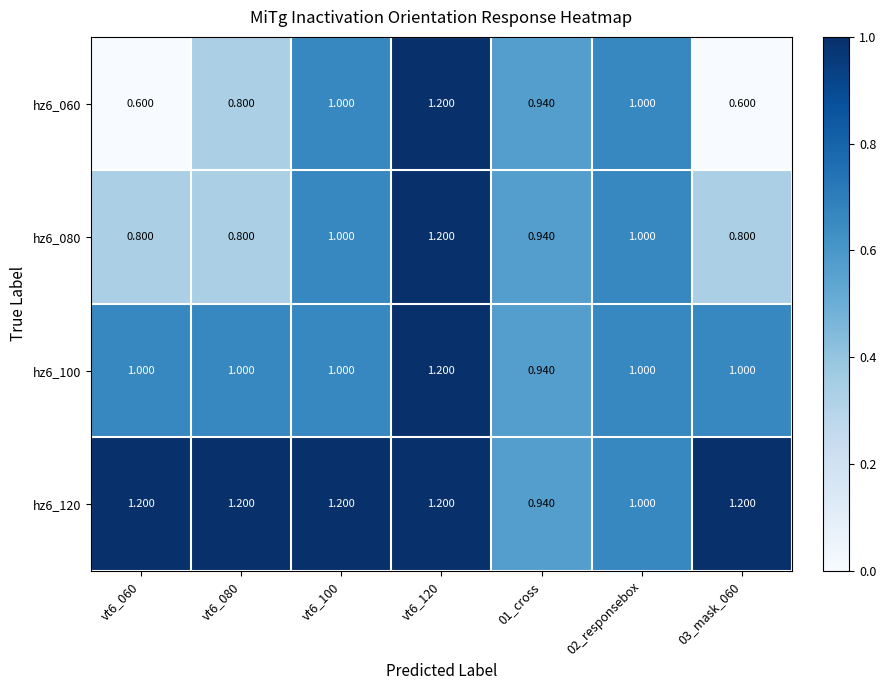

Which series has the largest total across all categories?

hz6_120